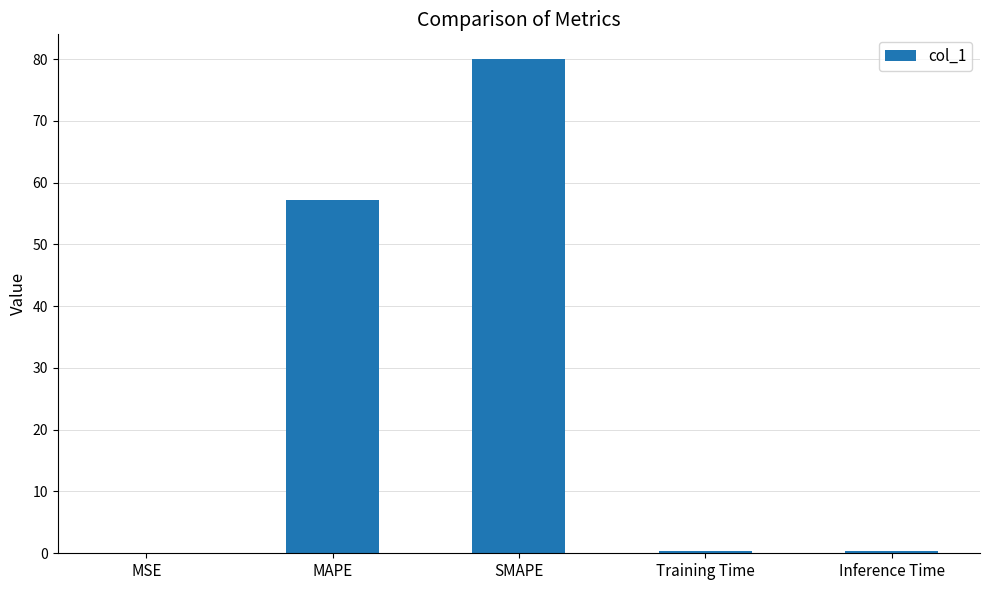

Which label corresponds to the largest value in the chart?

SMAPE